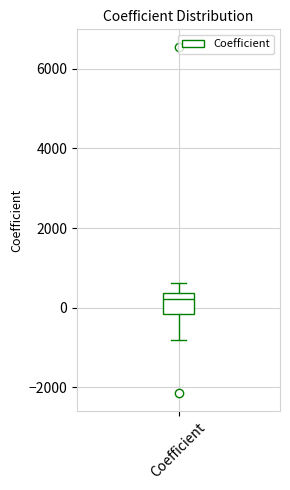

Where does the upper whisker of the box for Coefficient end on the y-axis? The values are not printed on the chart, so give them approximately, as read against the axis.

600